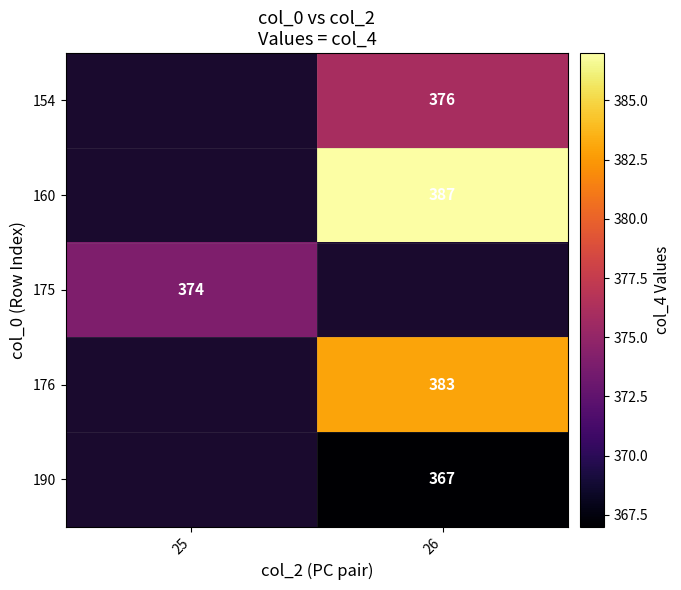

Count the number of categories in the chart.

2